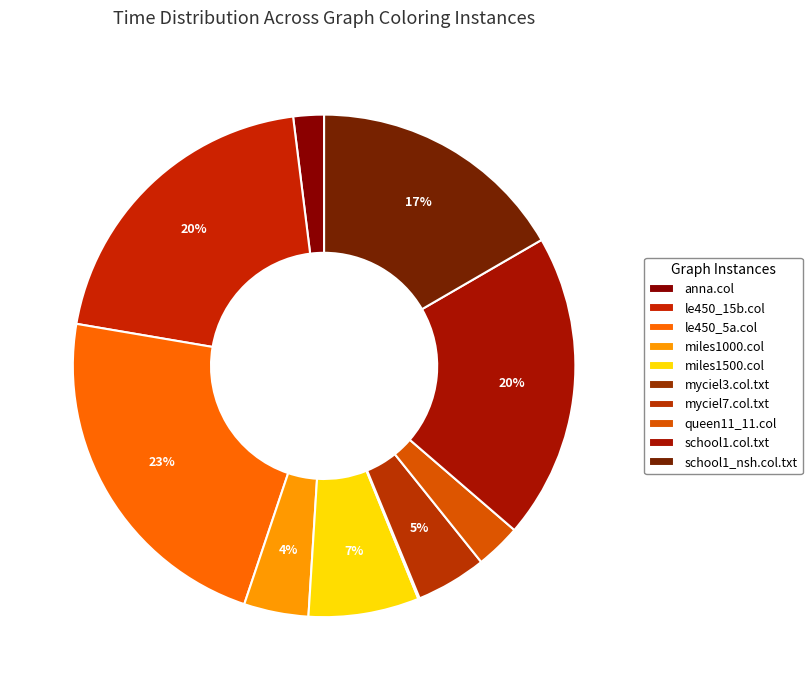

Does any single category account for the majority?

No